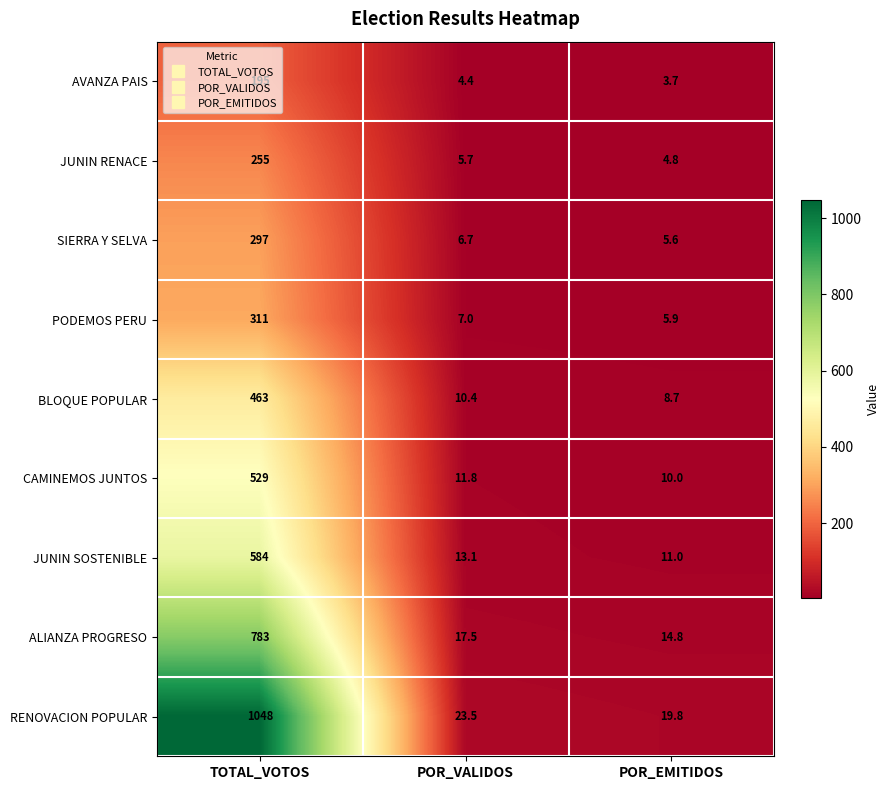

What is the sum of the JUNIN RENACE values at TOTAL_VOTOS and POR_EMITIDOS?

259.8